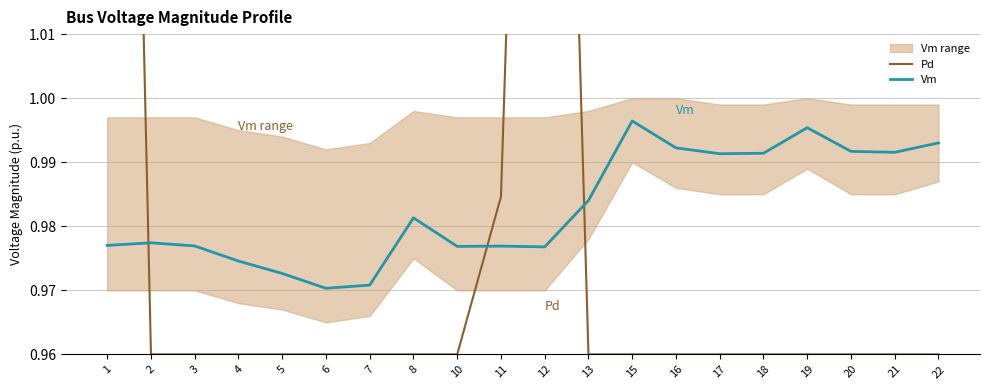

Which series has the largest total across all categories?

Pd